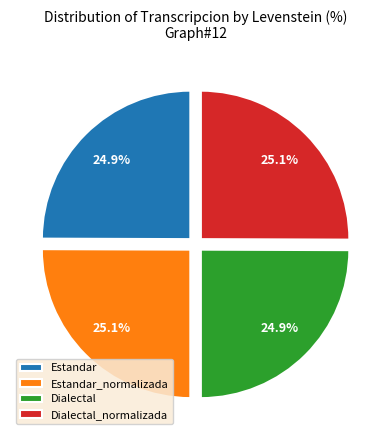

How much of the chart is everything except Dialectal?

75.1%